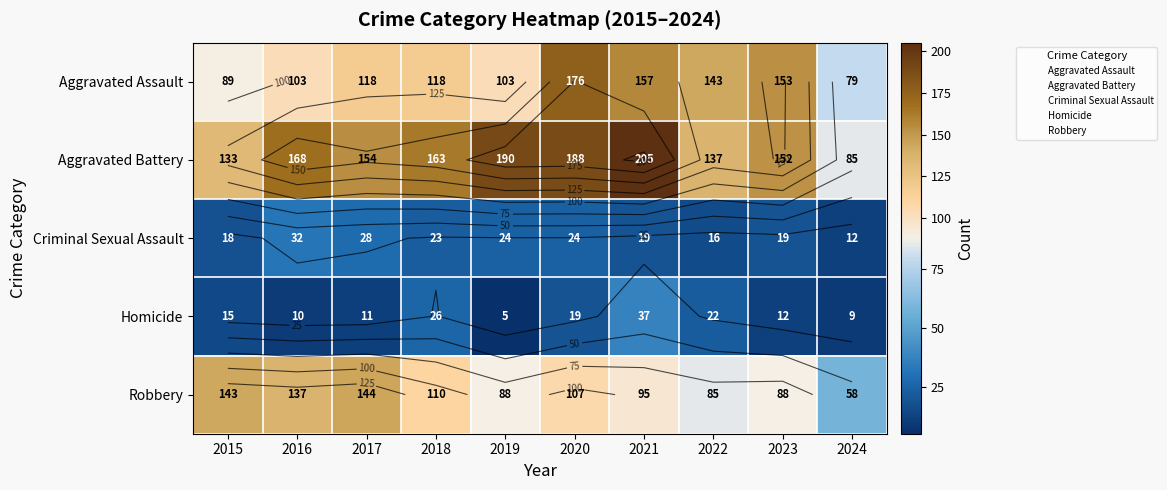

Which series has the widest spread of values?

Aggravated Battery